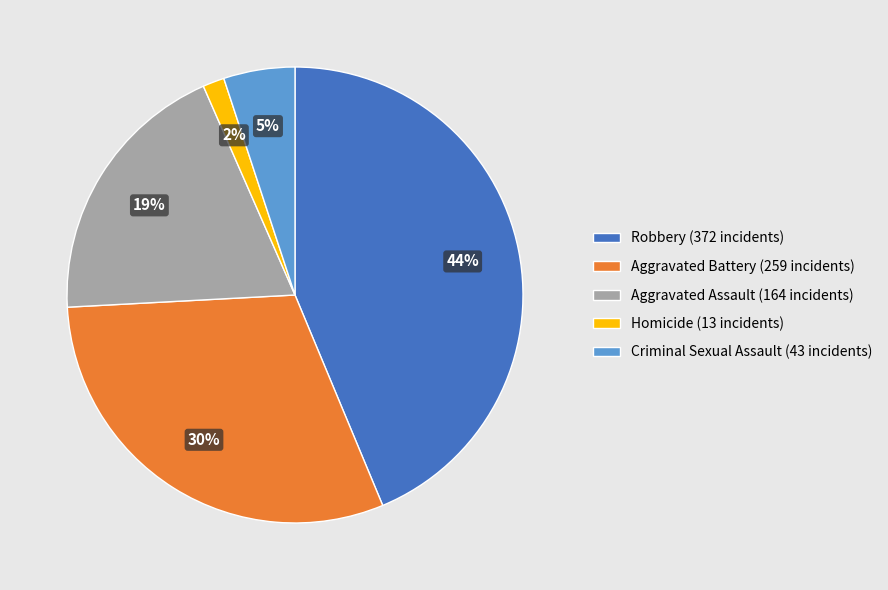

What percentage is the Aggravated Assault slice, to the nearest percent?

19%